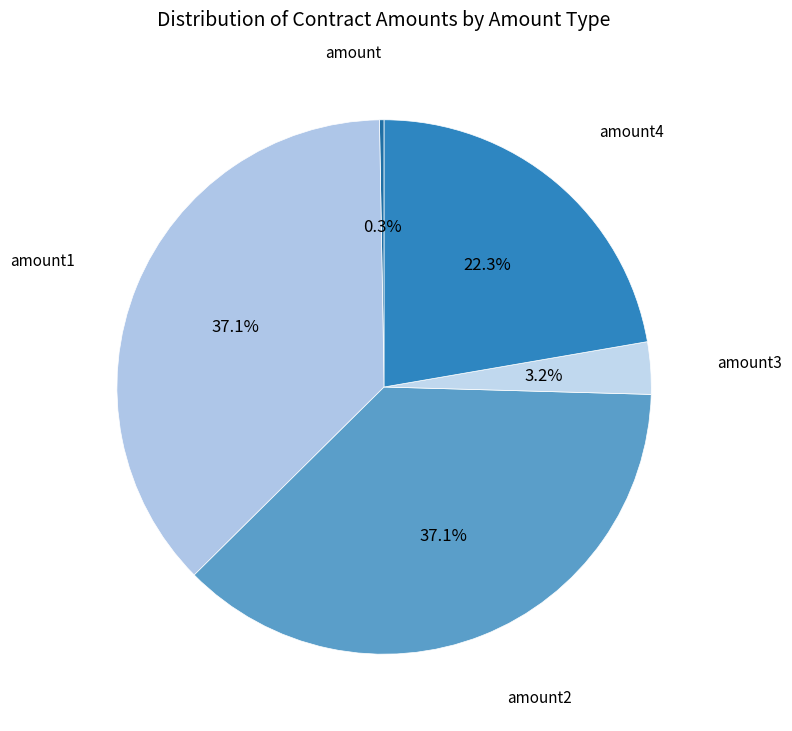

What is the ratio of the value at amount4 to the value at amount2?

0.6